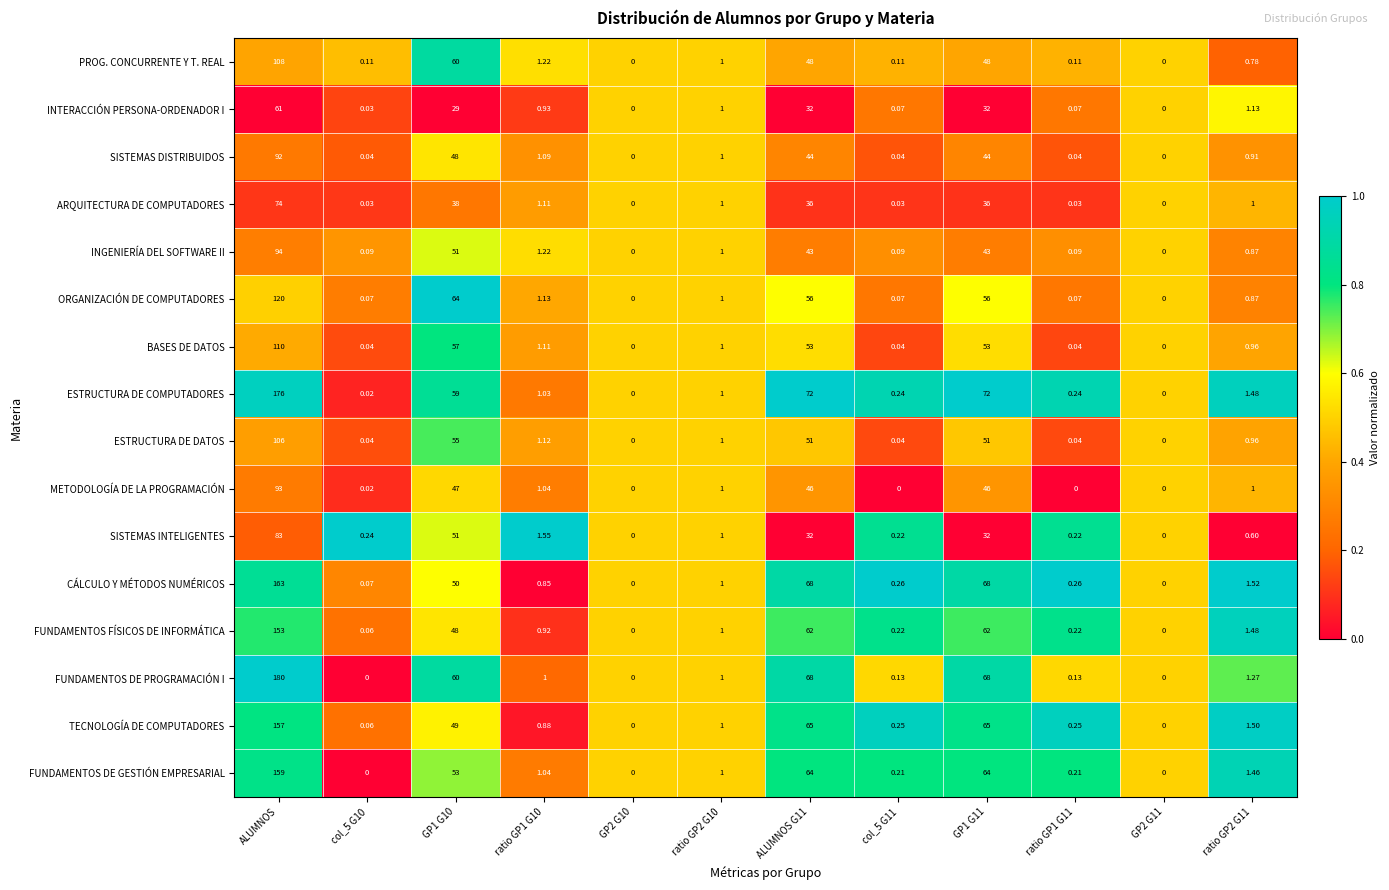

Which series has the widest spread of values?

FUNDAMENTOS DE PROGRAMACIÓN I